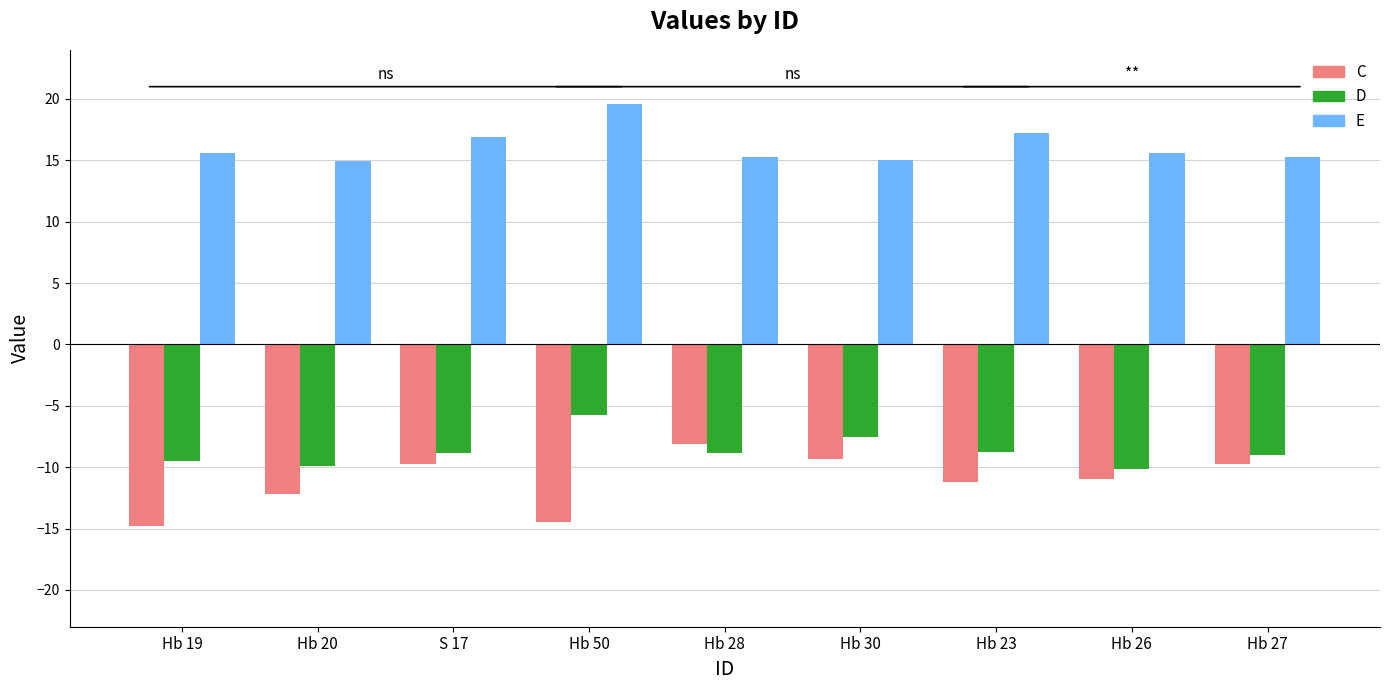

What is the value of the E bar at the 4th from the left?

19.6